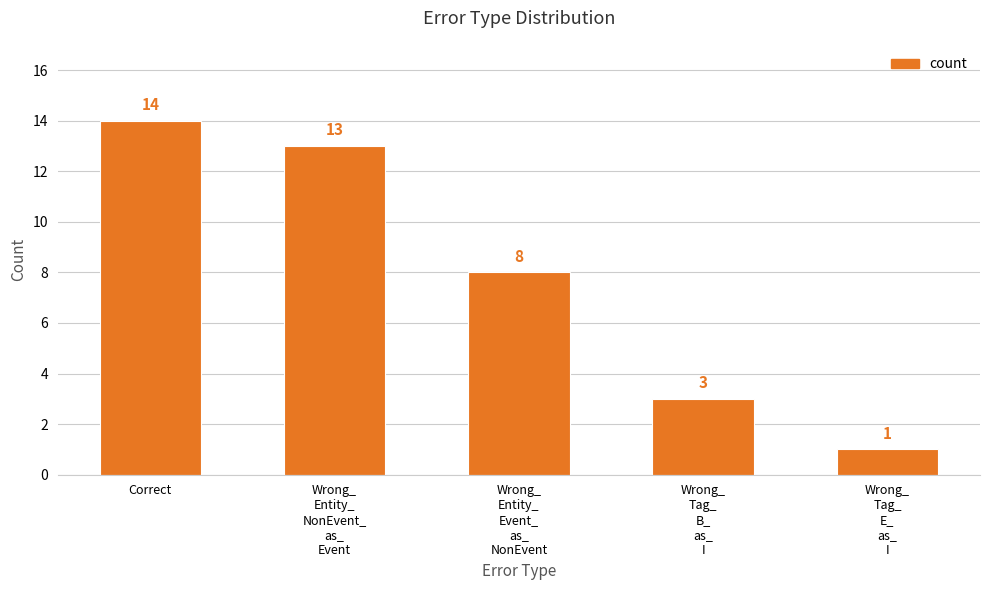

What is the greatest value displayed?

14